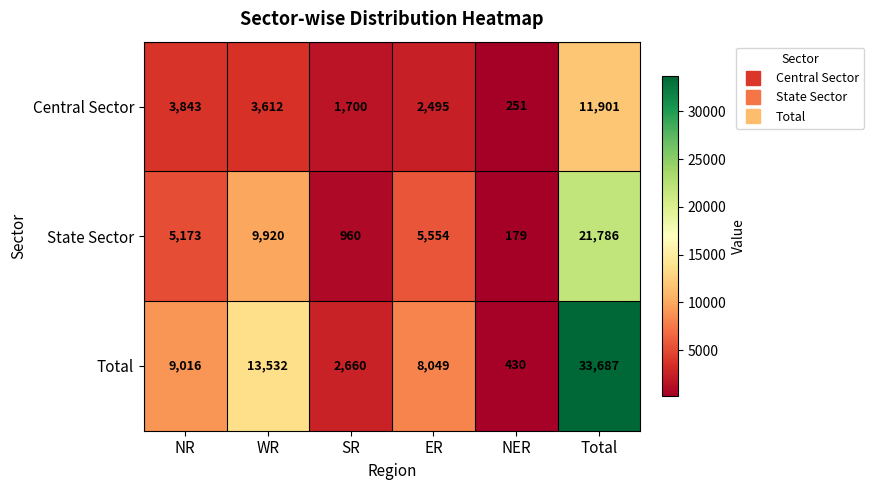

Reading left to right, transcribe all the data shown in this chart.

Central Sector: NR=3843	WR=3612	SR=1700	ER=2495	NER=251	Total=11901
State Sector: NR=5173	WR=9920	SR=960	ER=5554	NER=179	Total=21786
Total: NR=9016	WR=13532	SR=2660	ER=8049	NER=430	Total=33687